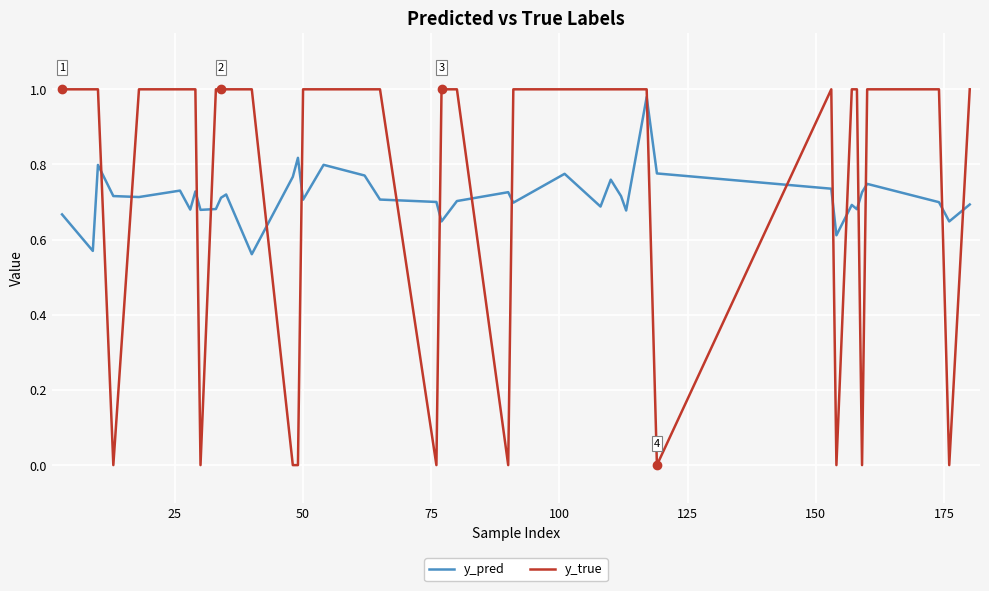

List the series in order of their overall mean, lowest first.

y_pred, y_true